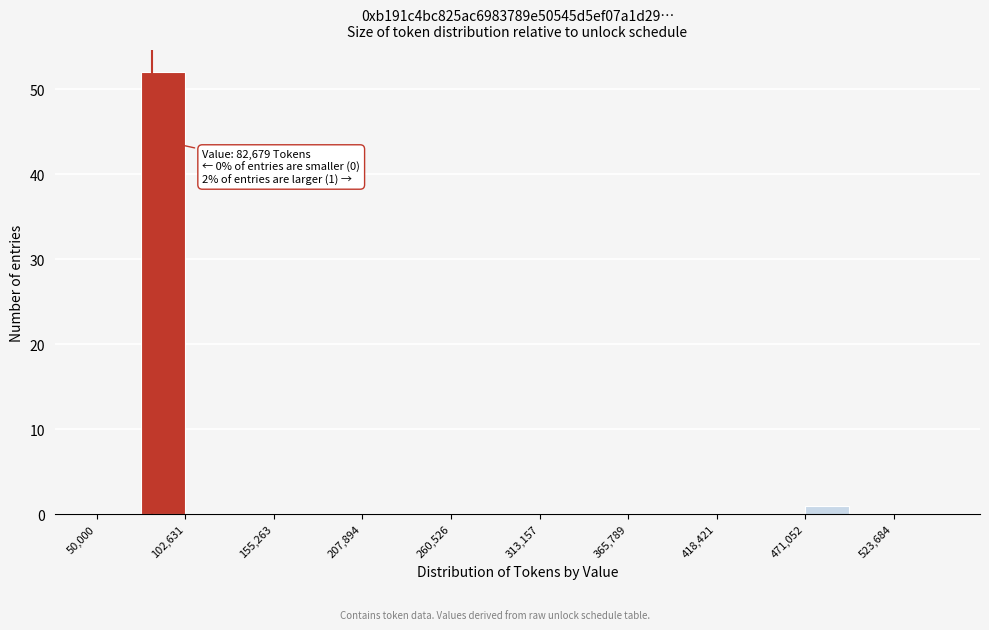

Around what value on the x-axis is the tallest bar? Give the approximate position of its centre, as read against the axis.

90000